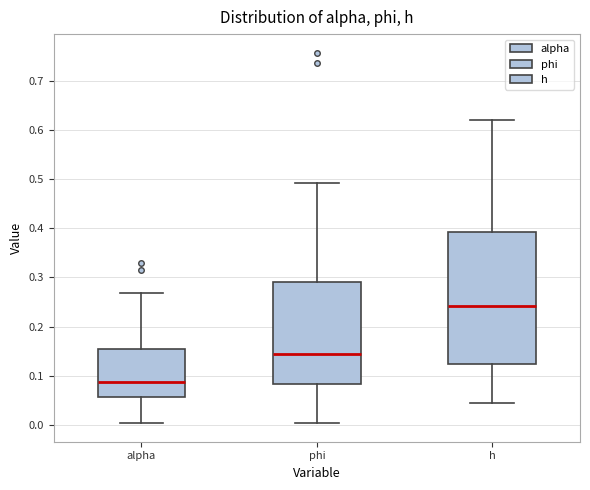

Reading left to right, read every box against the y-axis: the position of its median line, the range the box covers, and the ends of its whiskers. The values are not printed on the chart, so give them approximately, as read against the axis.

alpha: median 0.09, box 0.06 to 0.15, whiskers 0.00 to 0.27
phi: median 0.14, box 0.08 to 0.29, whiskers 0.00 to 0.49
h: median 0.24, box 0.12 to 0.39, whiskers 0.05 to 0.62